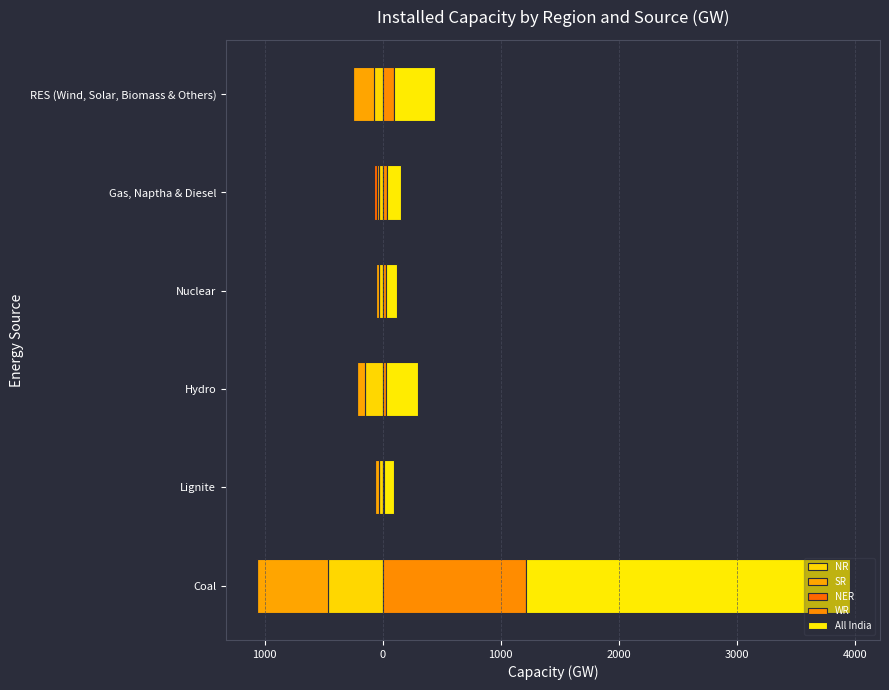

What is the highest value of the All India series?

2750